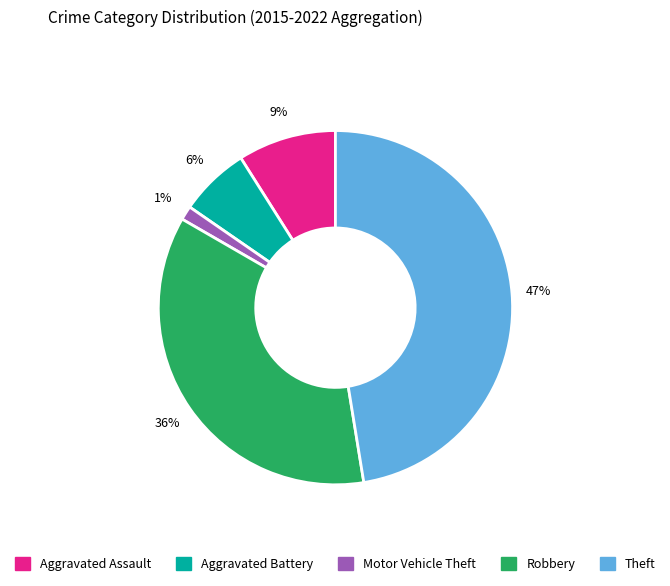

Approximately how many times larger is the value at Aggravated Battery compared to Theft?

0.1